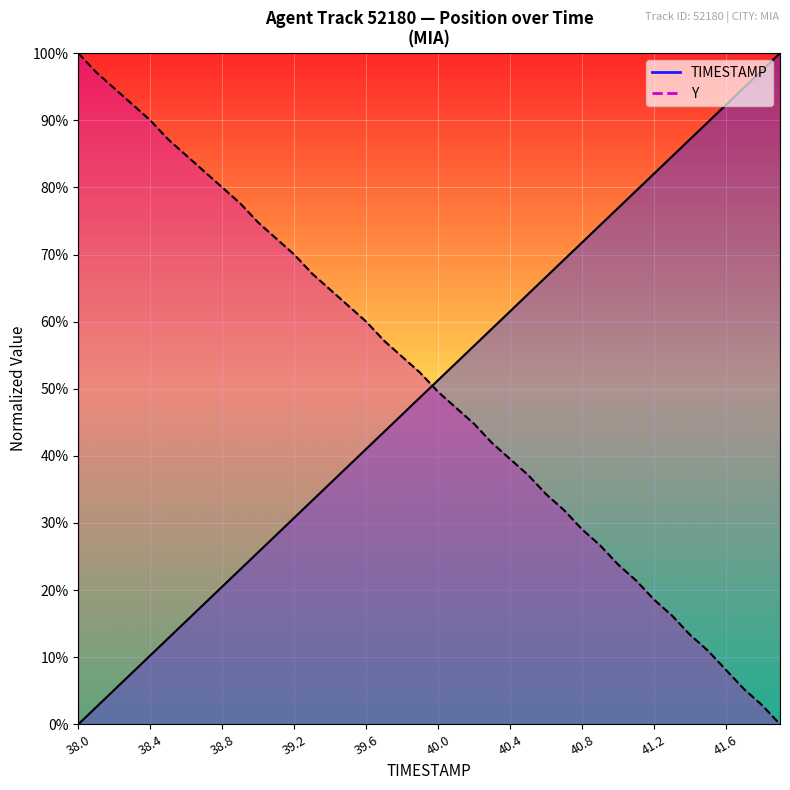

At 39.3, list the series in order from largest to smallest.

Y, TIMESTAMP